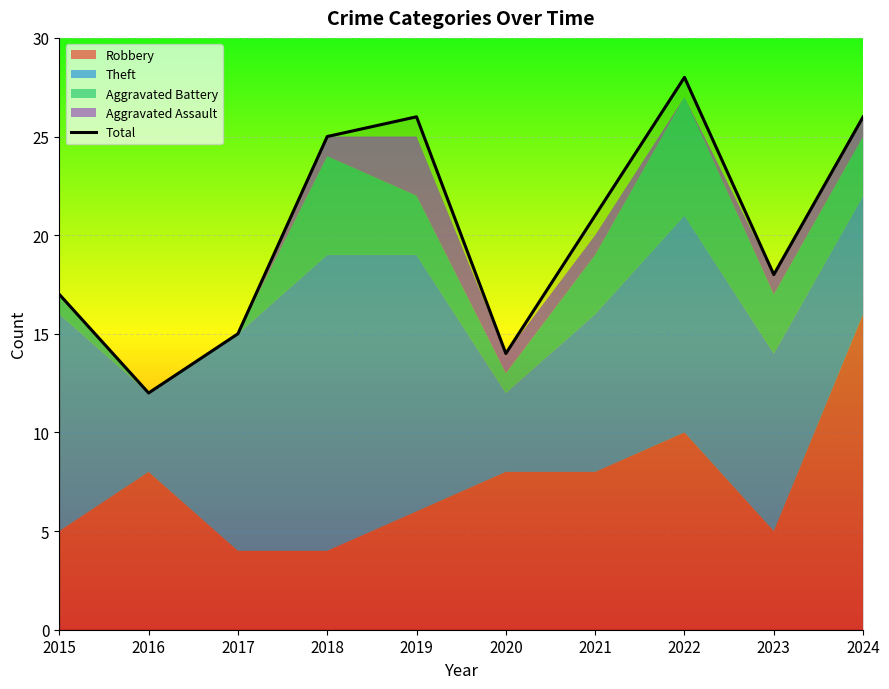

At which category does the chart reach its minimum across all series?

2016